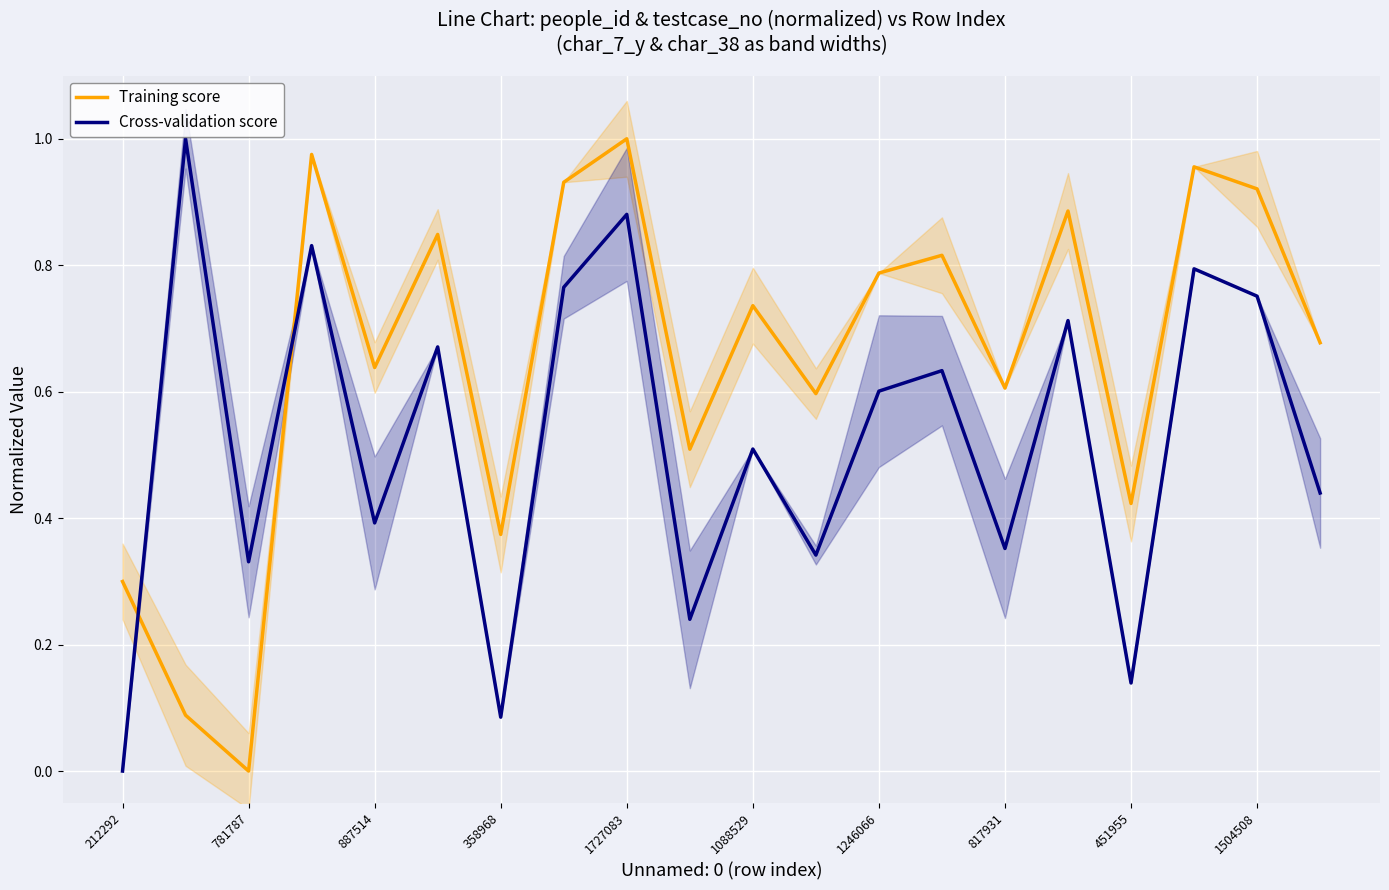

Is it true that Cross-validation score equals 0.5 at 887514?

False